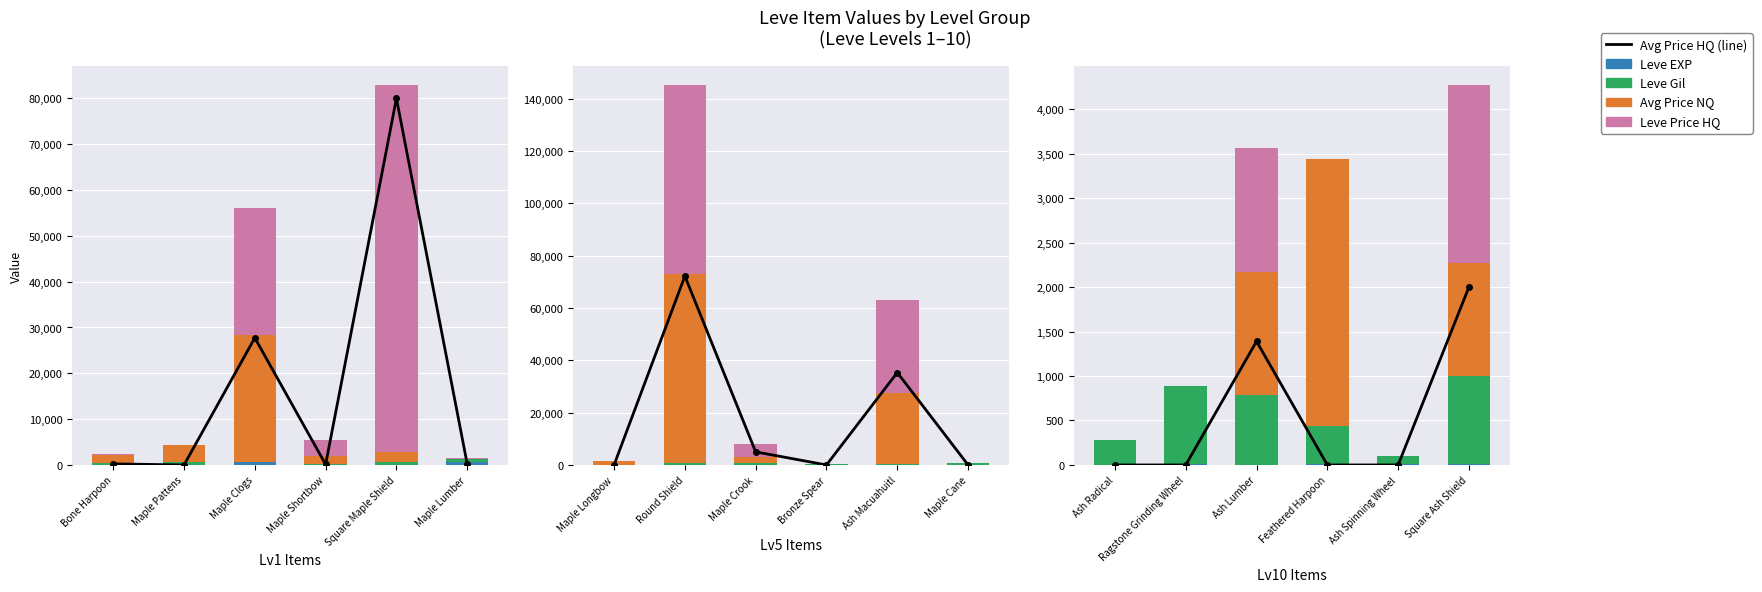

The value of Avg Price HQ (line) at Ash Radical is 0. True or false?

True